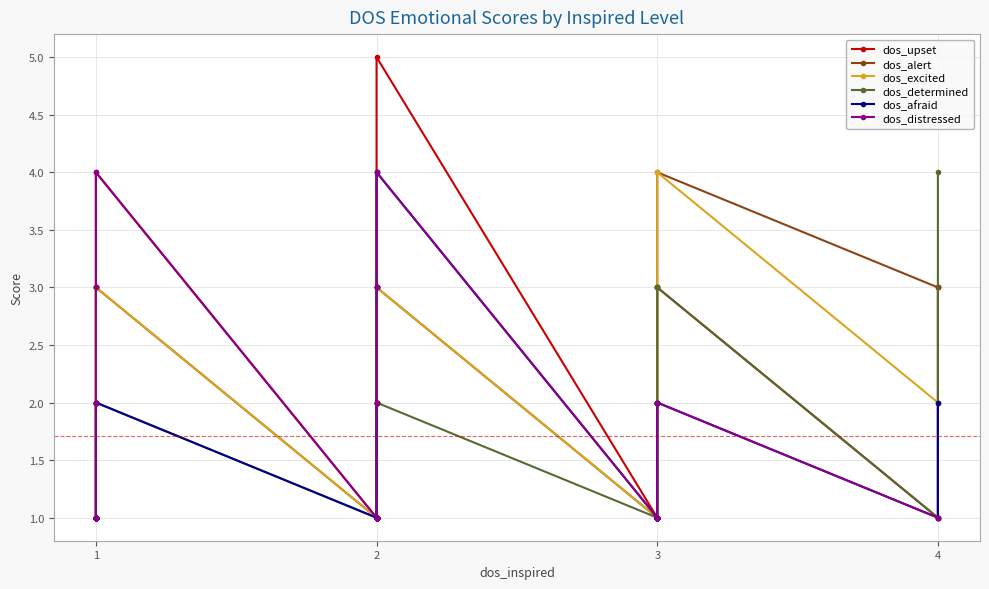

How many data points in dos_afraid are above 1?

5